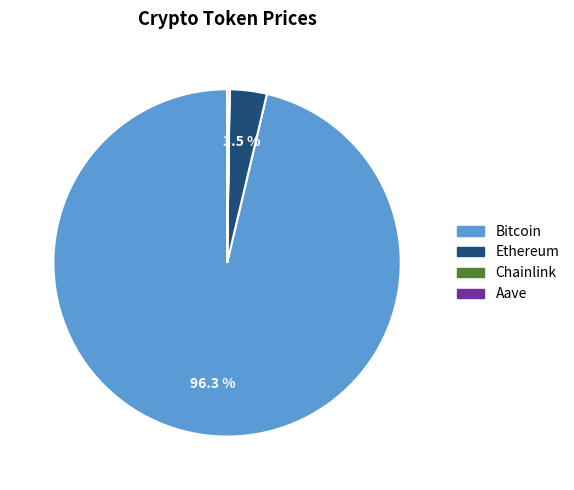

Between Ethereum and Bitcoin, which is larger?

Bitcoin